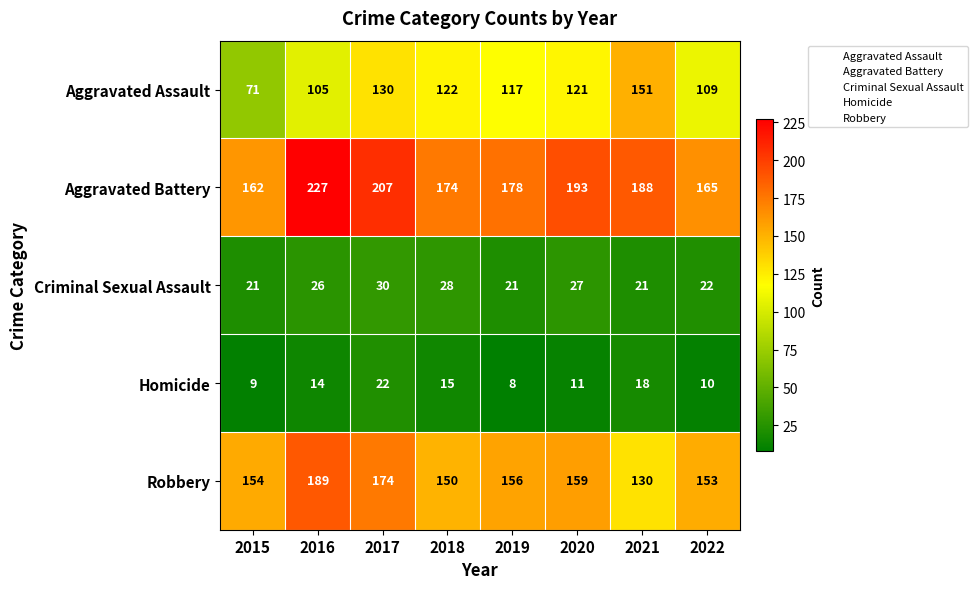

Which label corresponds to the smallest value in the chart?

2019